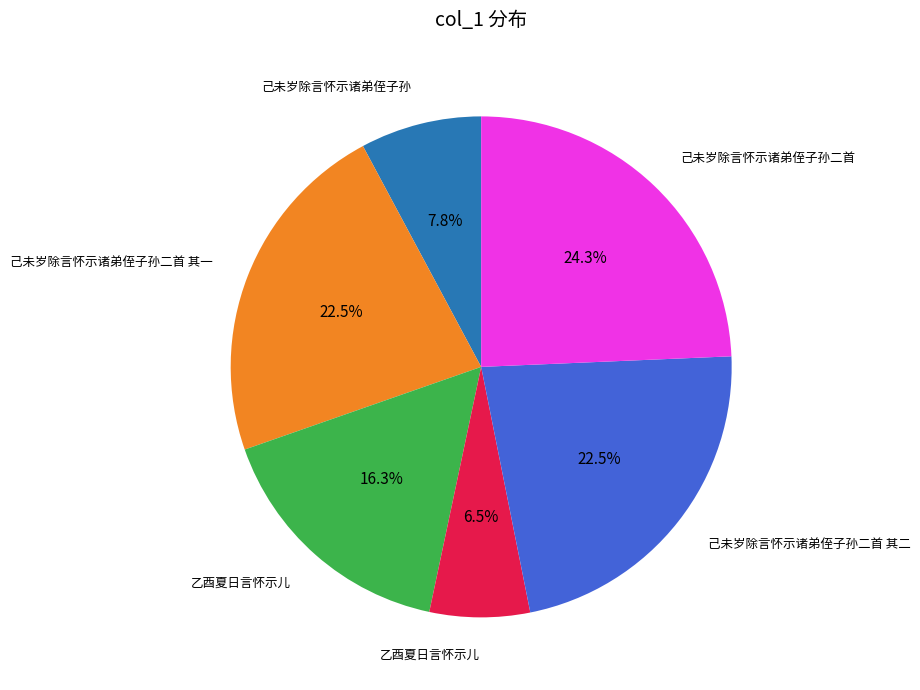

Is there a majority slice in this chart?

No